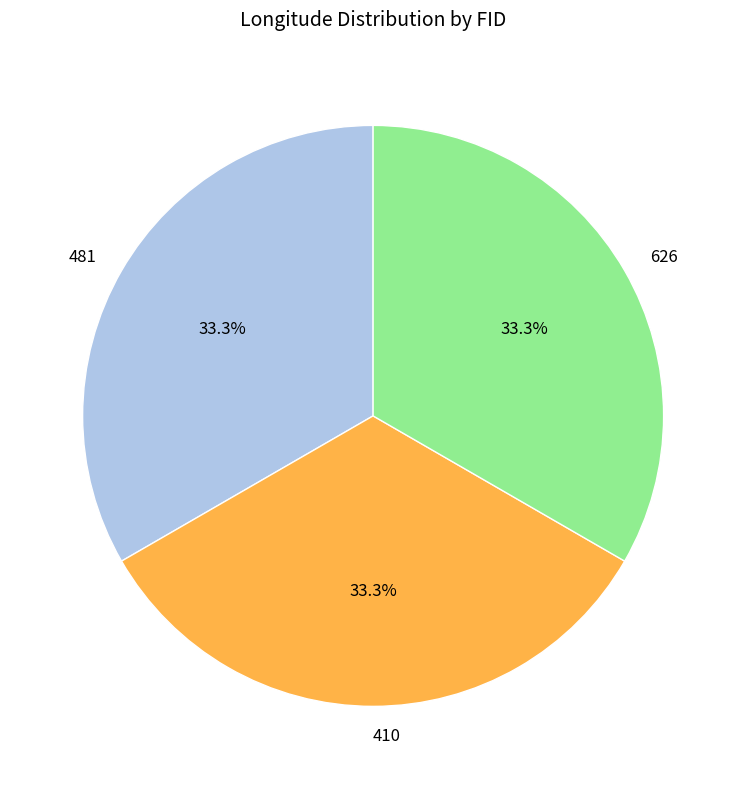

How many segments does this pie chart have?

3